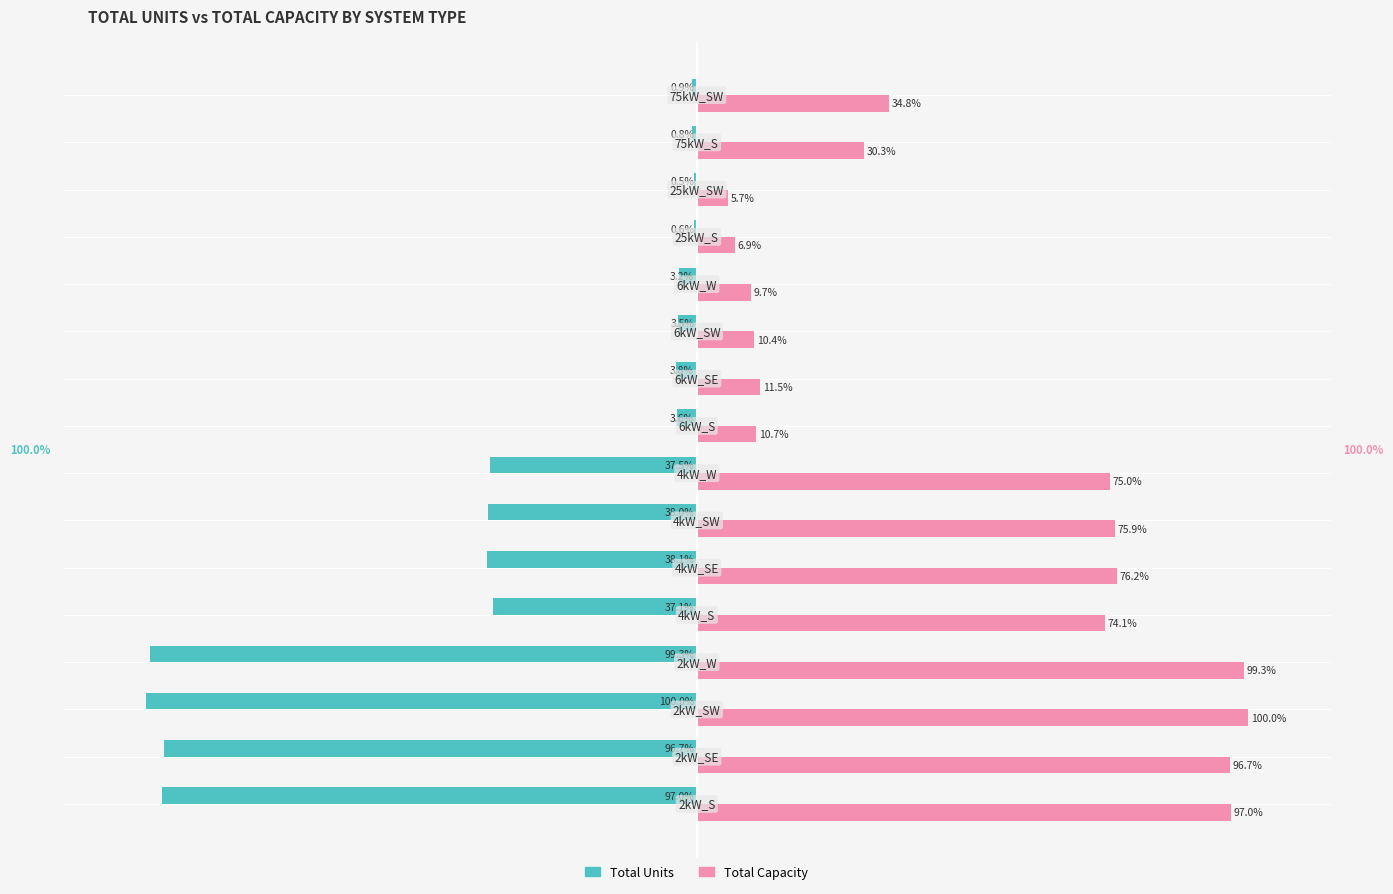

Which series has the largest total across all categories?

Total Capacity